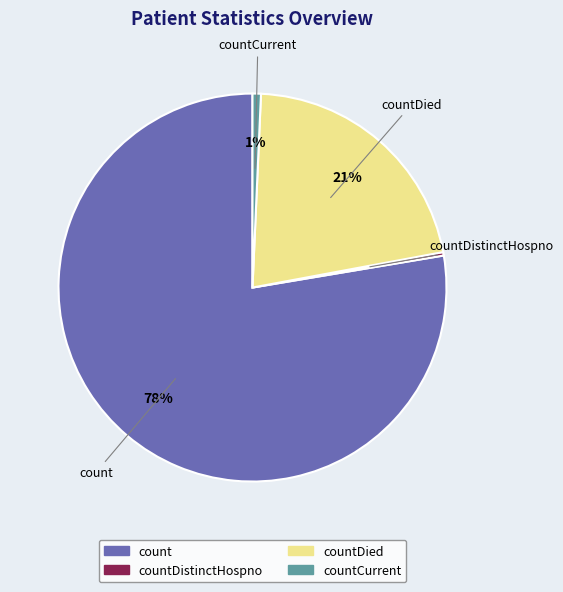

Is countDied the majority of the pie?

No